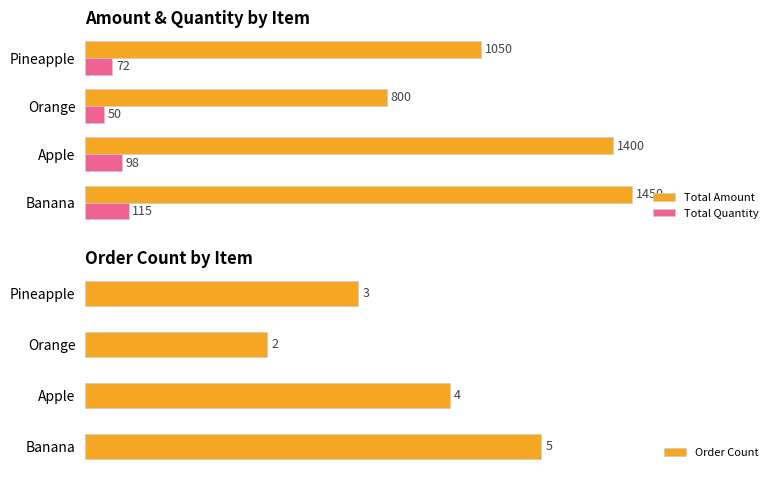

At which label is Order Count closest to 3?

Pineapple